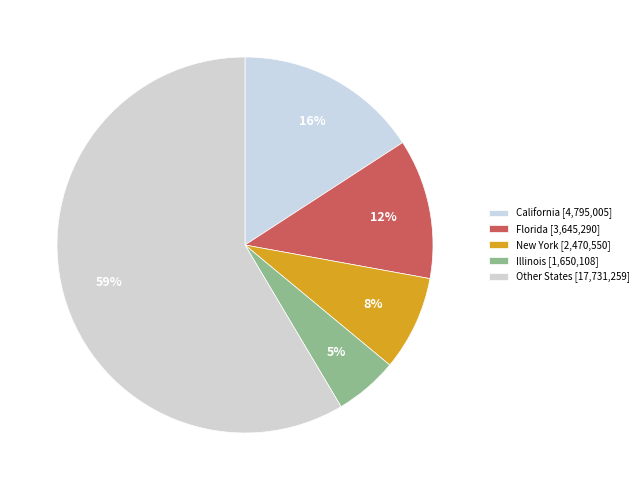

Count the number of slices in the pie.

5